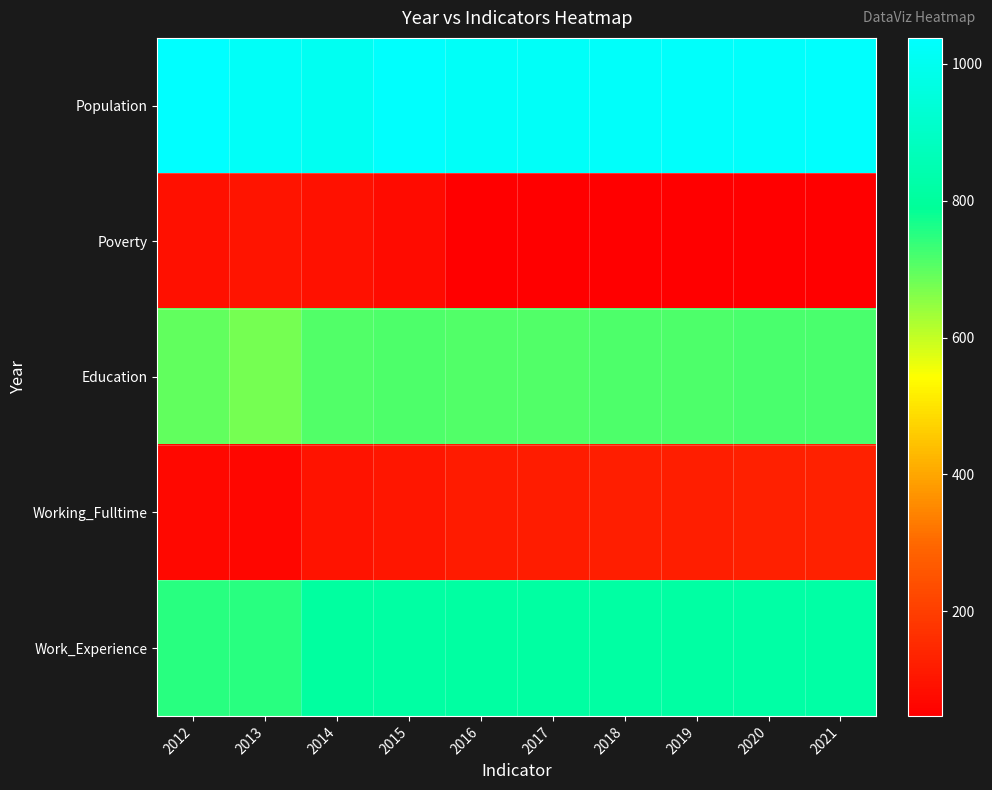

Which series has the widest spread of values?

Work_Experience